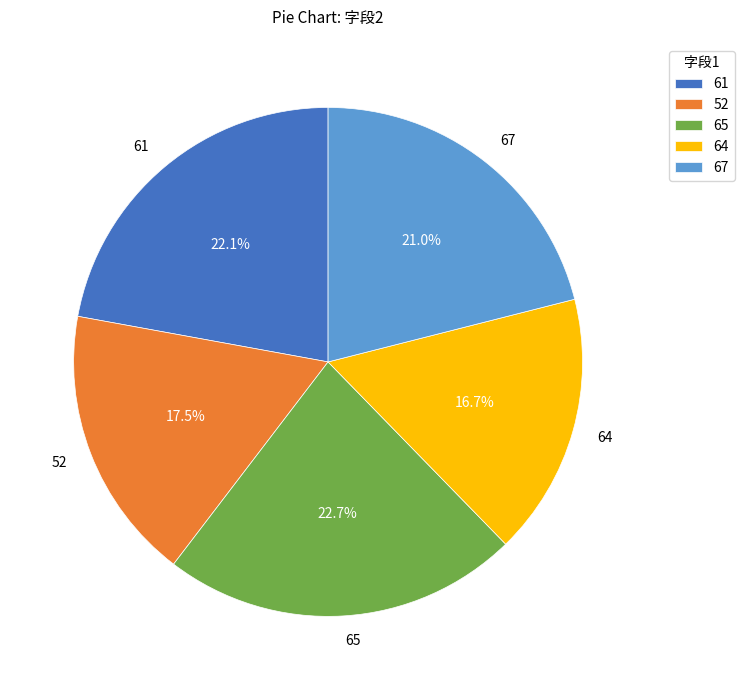

Is it true that 61 is 10% of the pie?

False